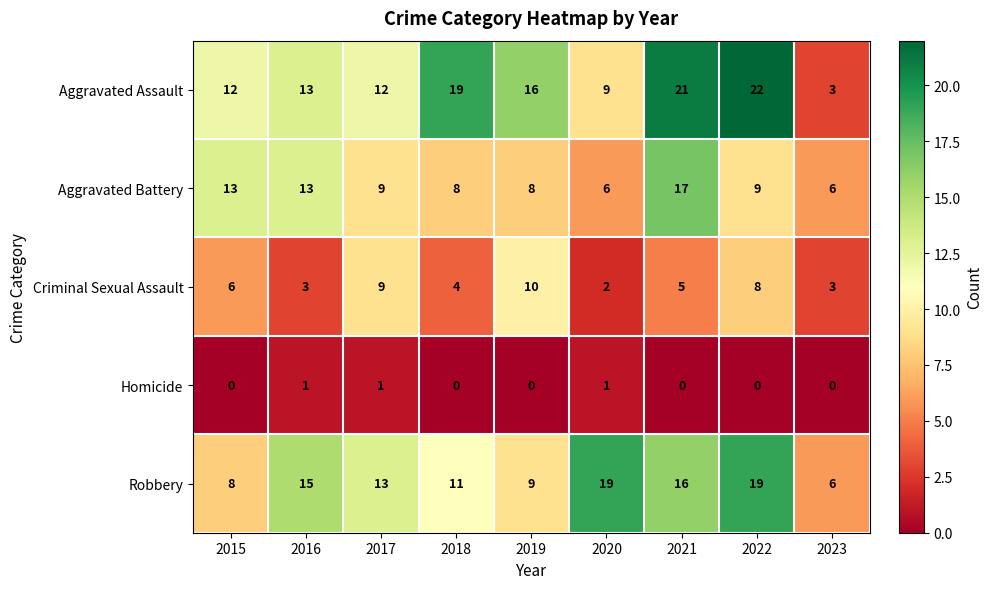

Where does the Robbery series first go above 13?

2016